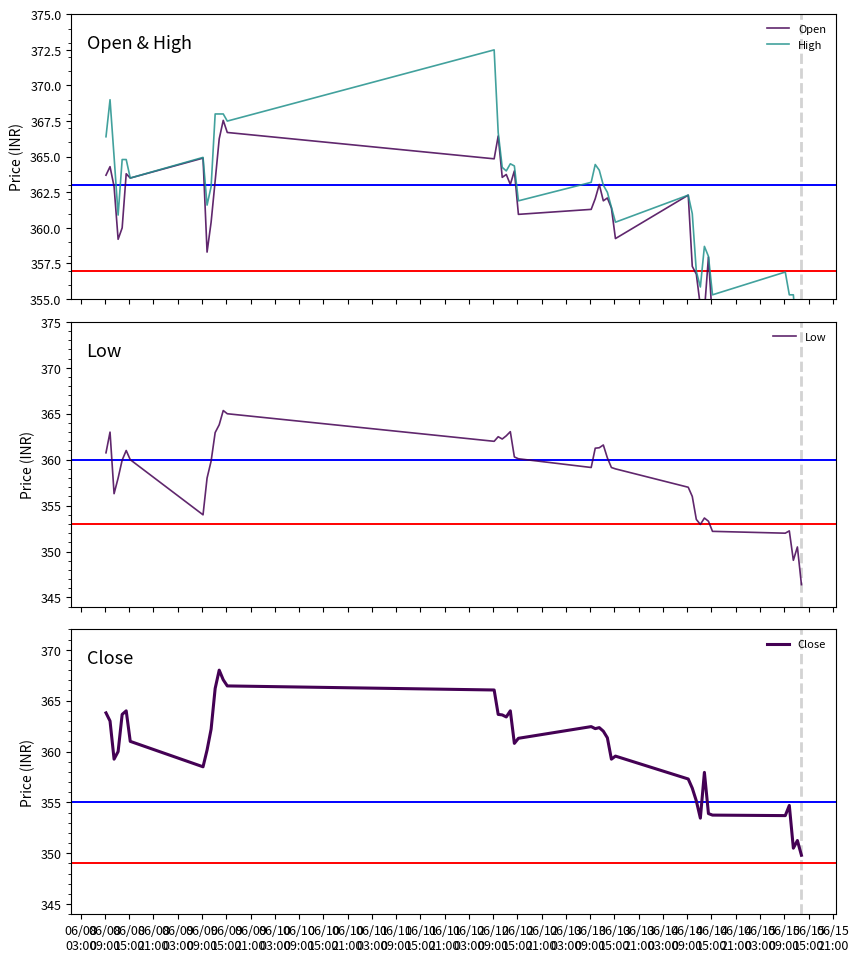

What is the maximum value for Close?

368.0